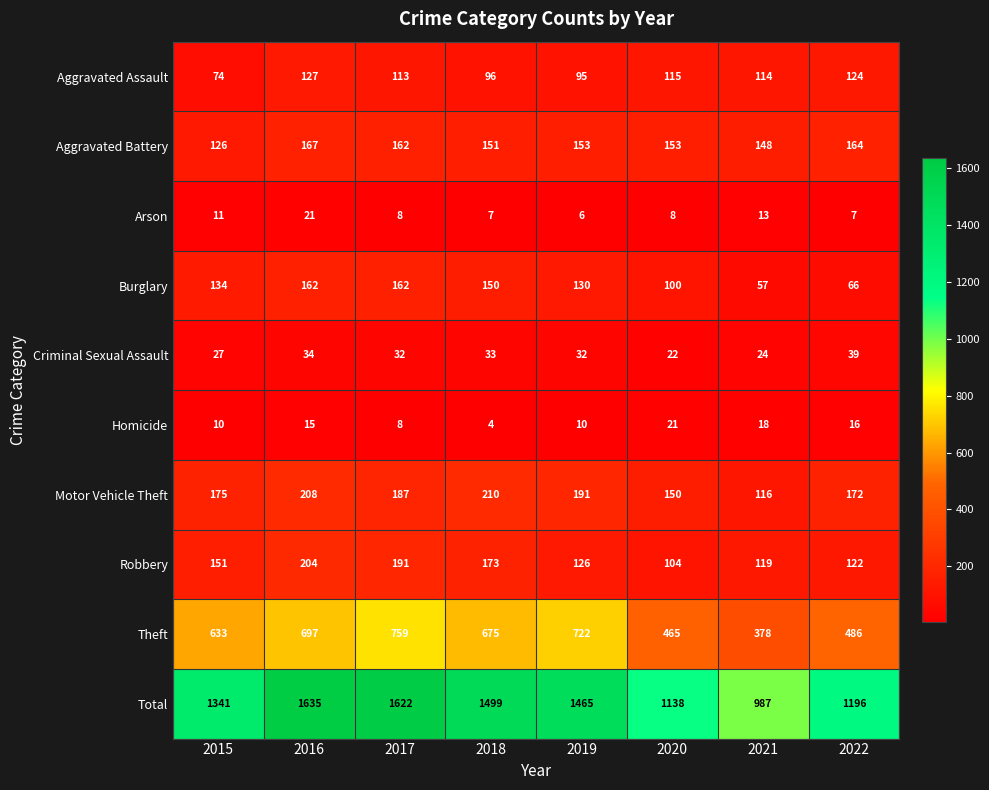

Count the number of categories in the chart.

8